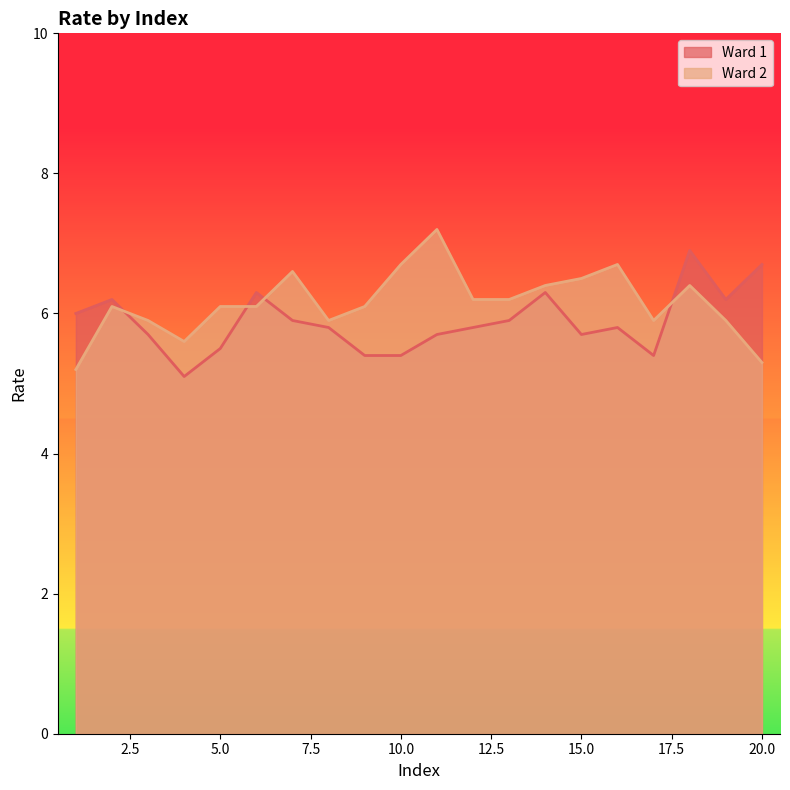

How many times do Ward 2 and Ward 1 cross each other?

4